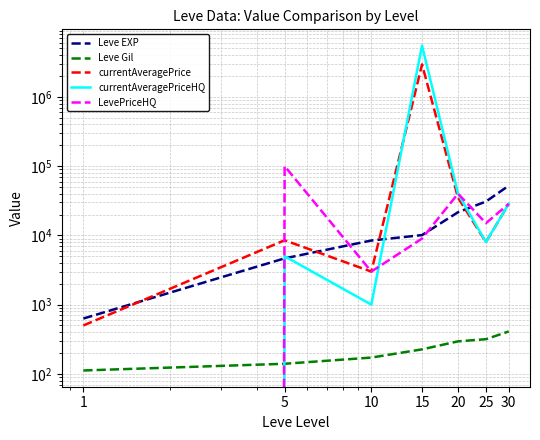

What are all the series names shown in the legend?

Leve EXP, Leve Gil, currentAveragePrice, currentAveragePriceHQ, LevePriceHQ